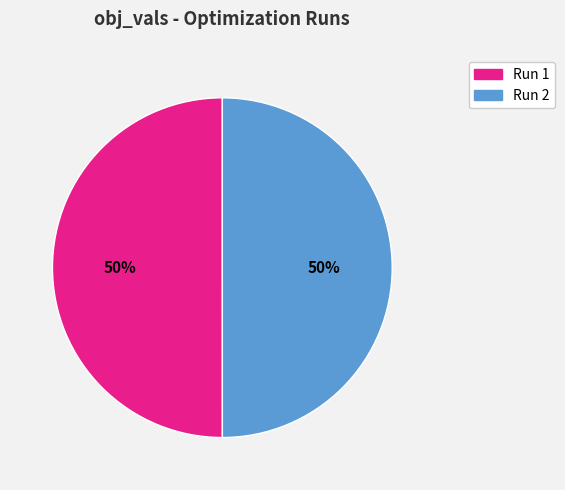

True or false: Run 1 accounts for 50% of the total.

True